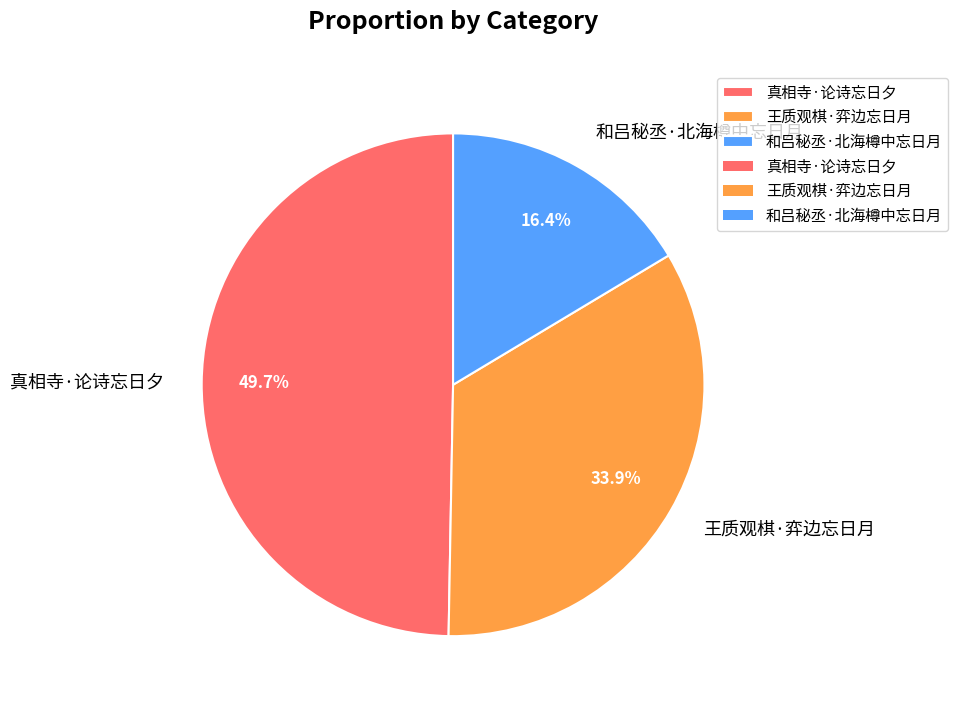

Which category has the smallest portion of the pie?

和吕秘丞·北海樽中忘日月